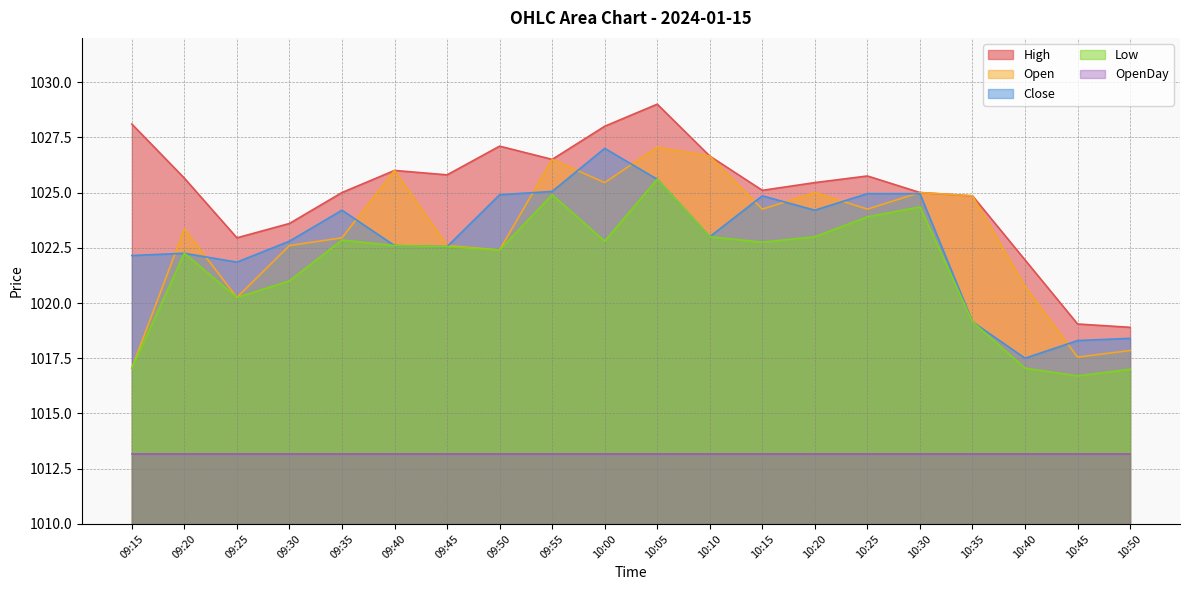

Which label corresponds to the smallest value in the chart?

10:45